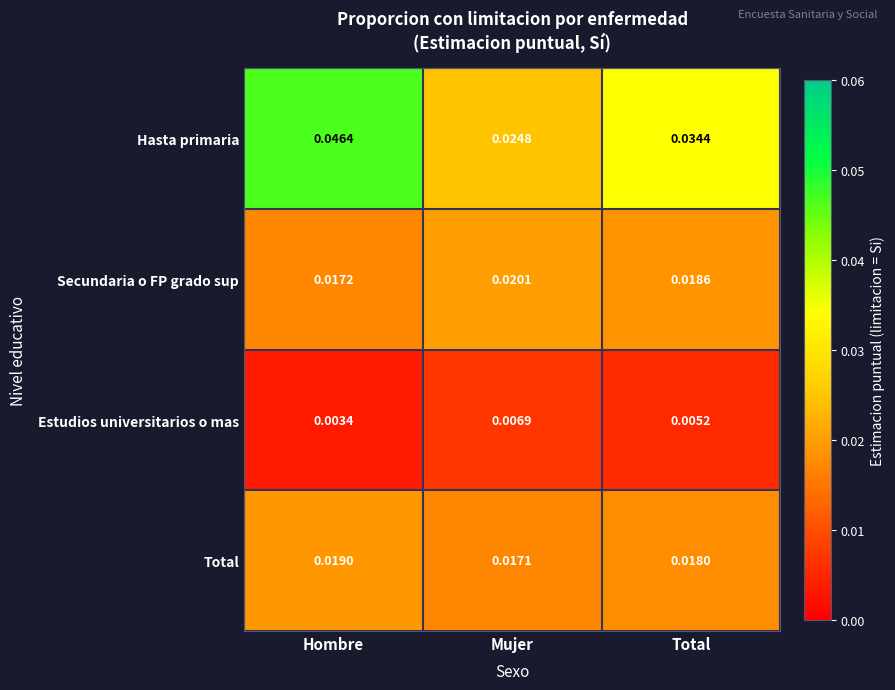

Which series has the largest total across all categories?

Hasta primaria